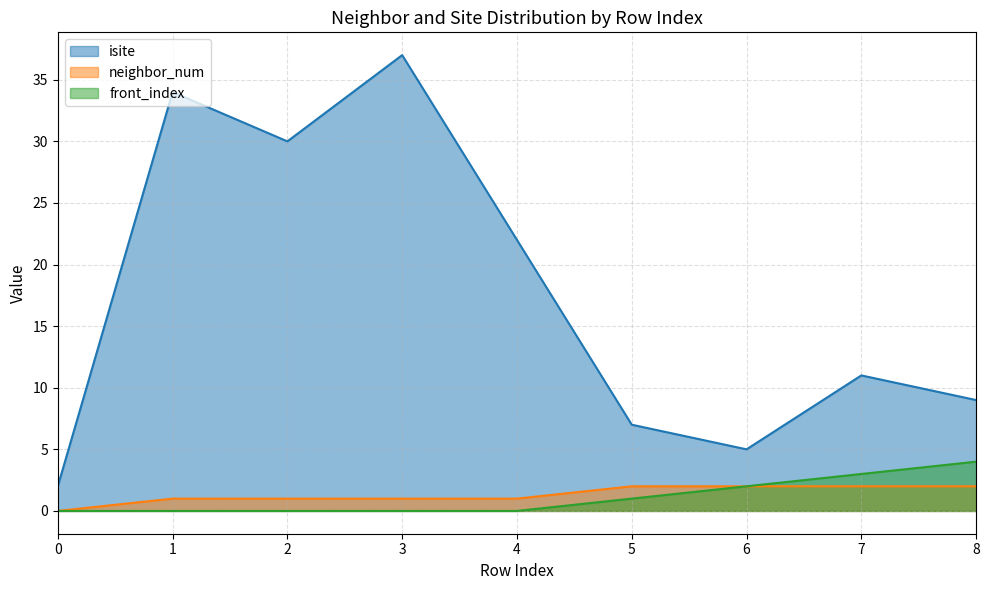

Which label corresponds to the largest value in the chart?

3